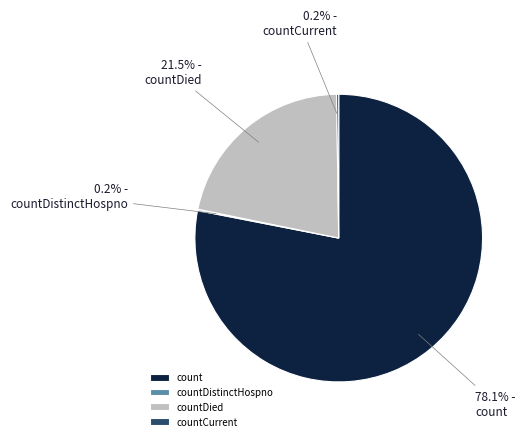

Which category accounts for the majority?

count